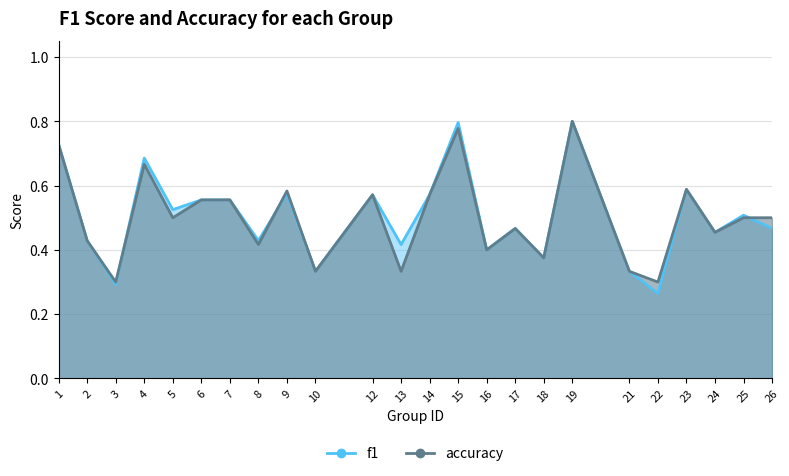

How many series are shown in this chart?

2